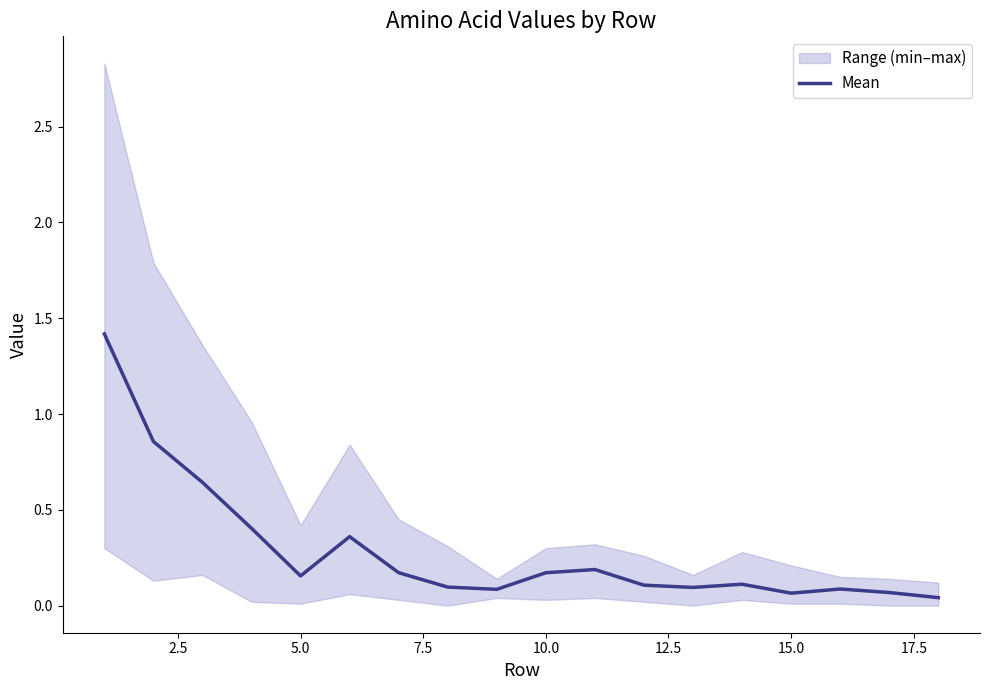

What is the difference between the maximum and second lowest values?

1.4